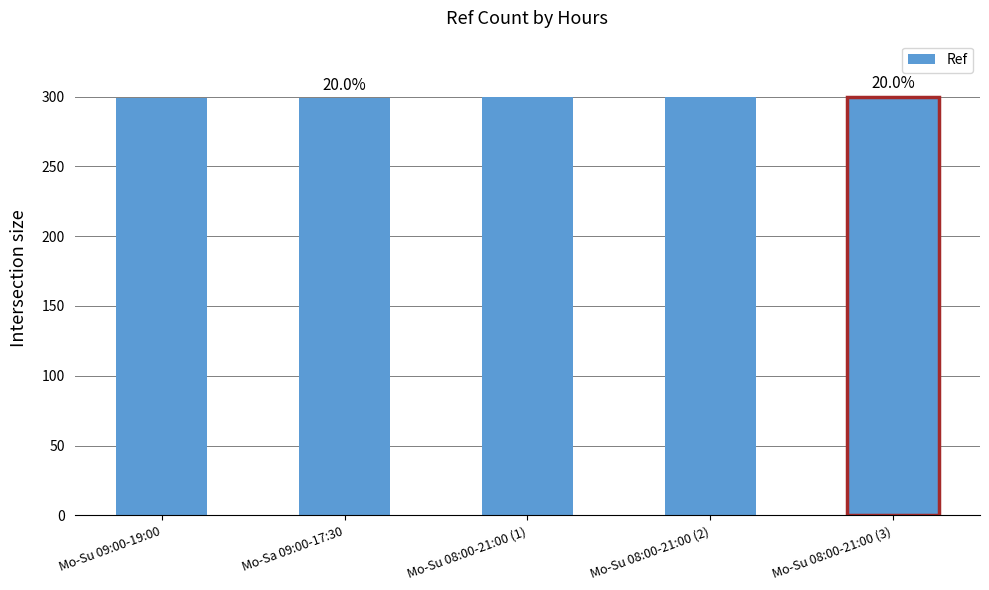

The chart shows a value of 100.9 at Mo-Sa 09:00-17:30. True or false?

False